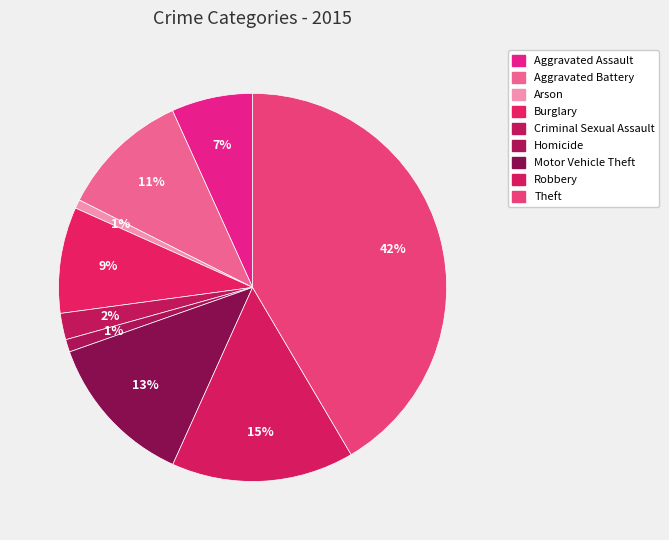

Rank the categories by value from highest to lowest.

Theft, Robbery, Motor Vehicle Theft, Aggravated Battery, Burglary, Aggravated Assault, Criminal Sexual Assault, Homicide, Arson